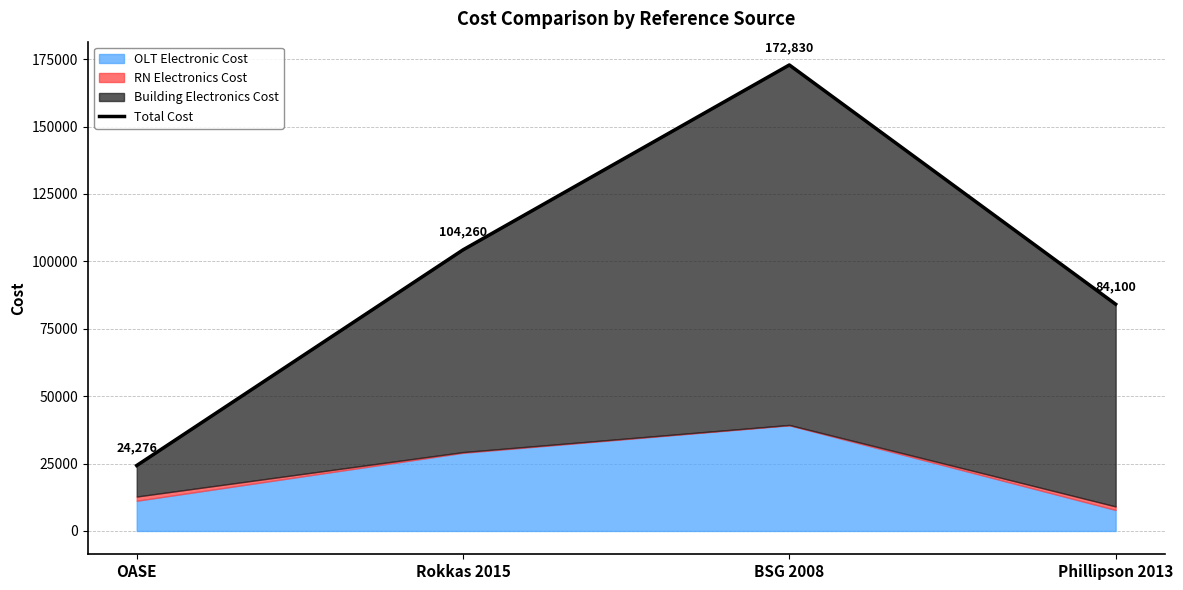

What is the maximum value shown in the chart?

172830.0